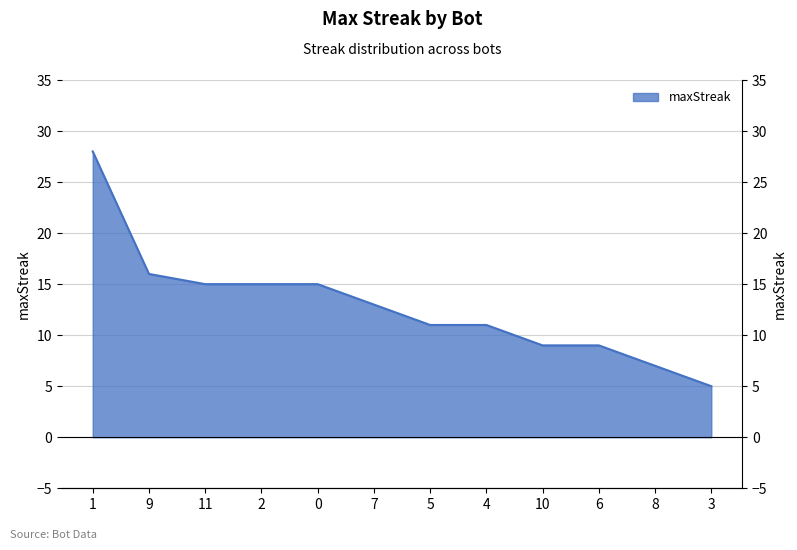

What is the smallest value displayed?

5